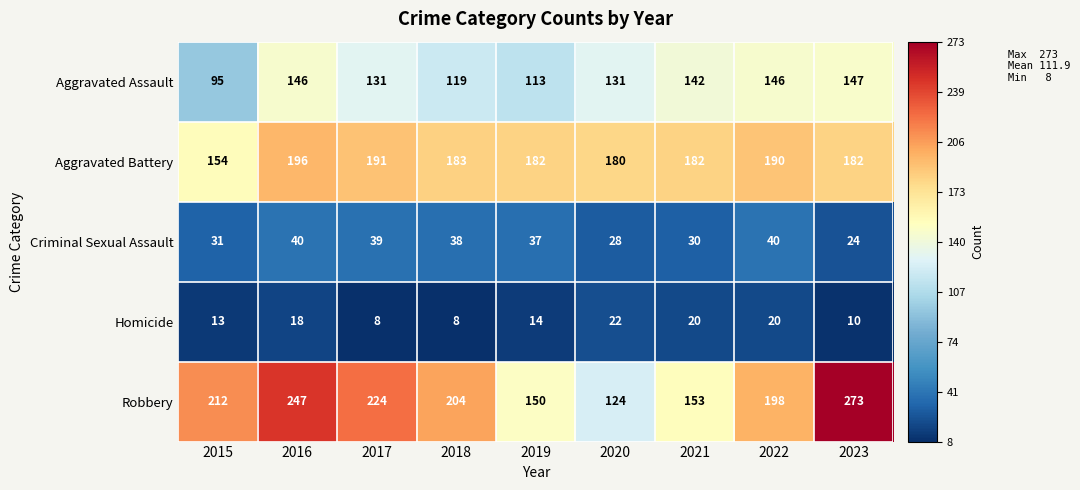

What is the total value across all series at 2022?

594